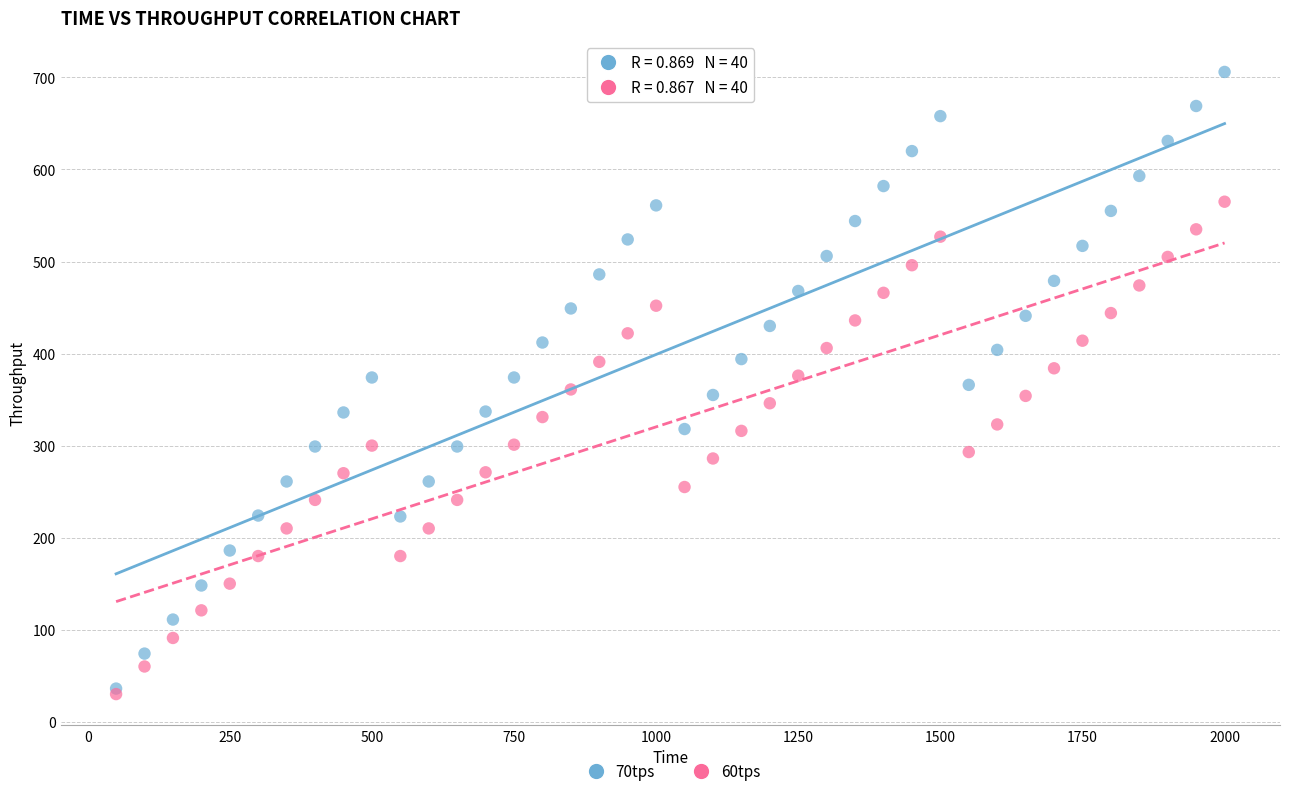

What are all the series names shown in the legend?

70tps, 60tps